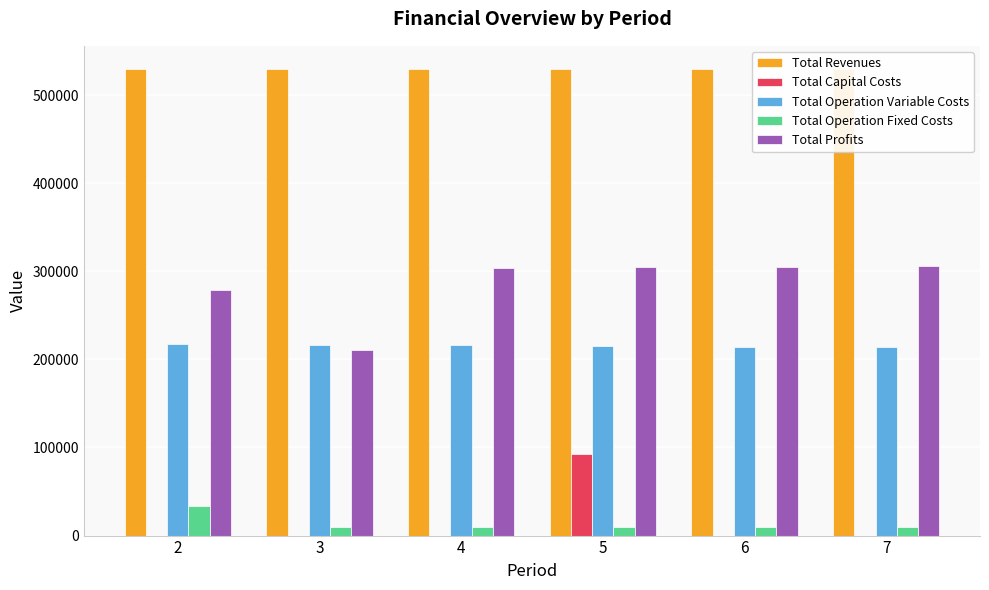

True or false: Total Profits has a value of 460982.9 at 6.

False